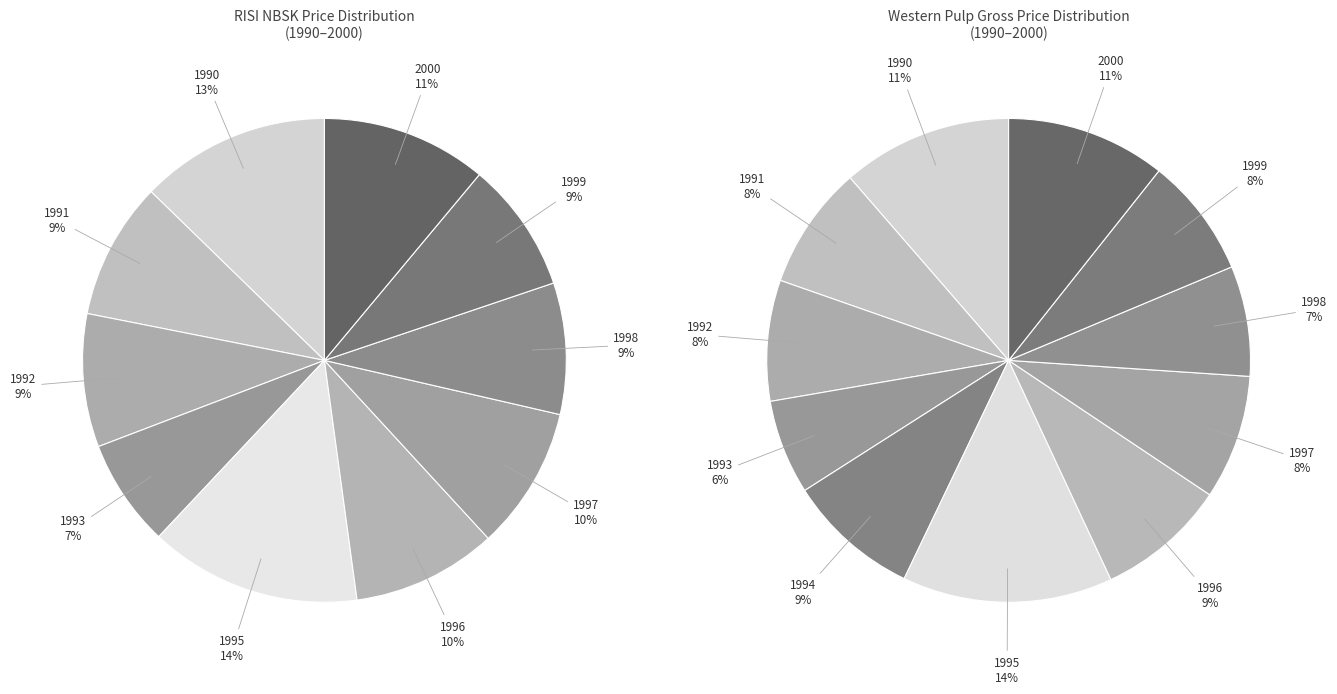

How many slices are in this pie chart?

11